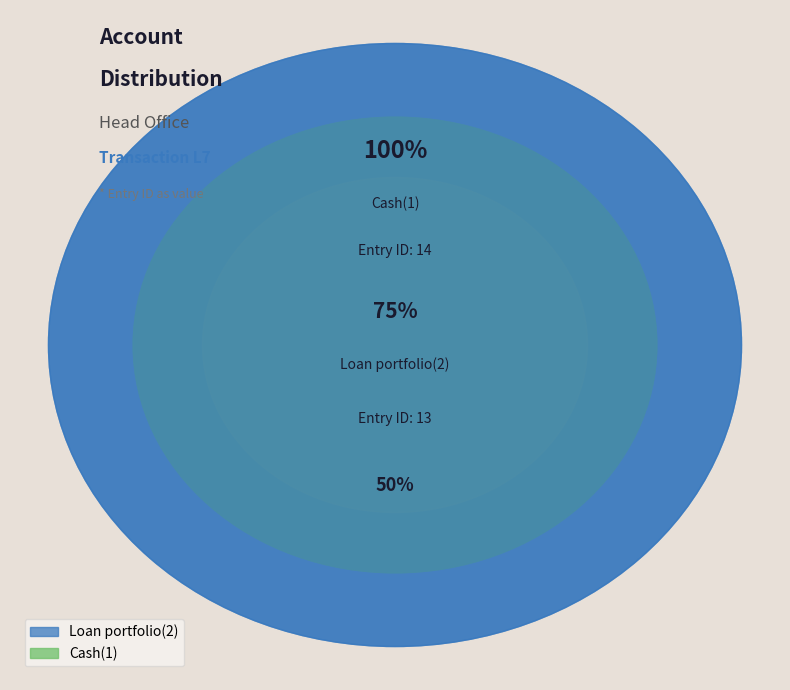

Count the number of slices in the pie.

2